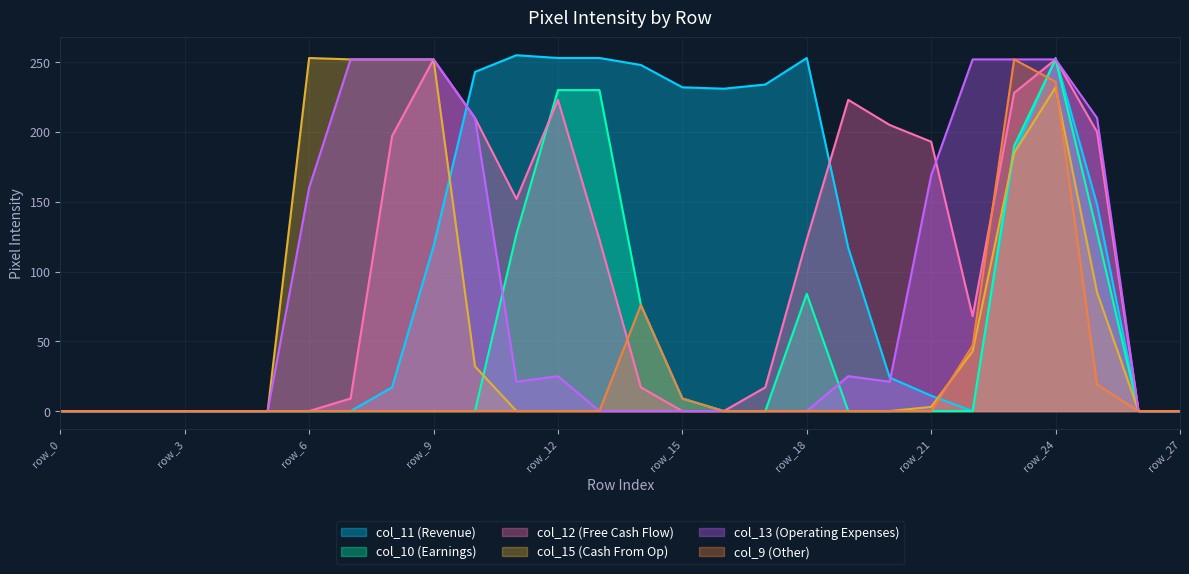

How many interior local peaks does the col_12 series have?

4